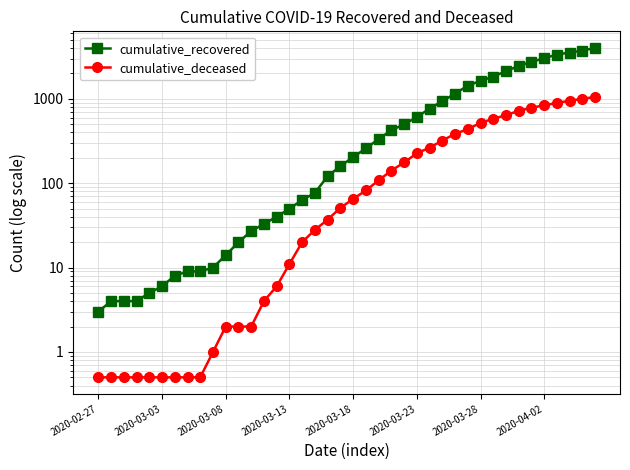

True or false: cumulative_deceased and cumulative_recovered intersect in this chart.

False